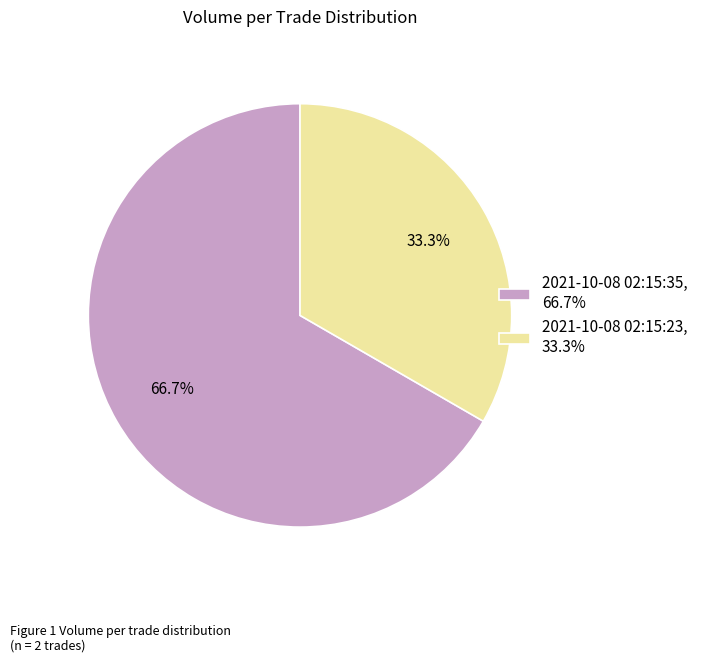

To the nearest percent, what is the difference between the 2021-10-08 02:15:35 and 2021-10-08 02:15:23 slice percentages?

33%